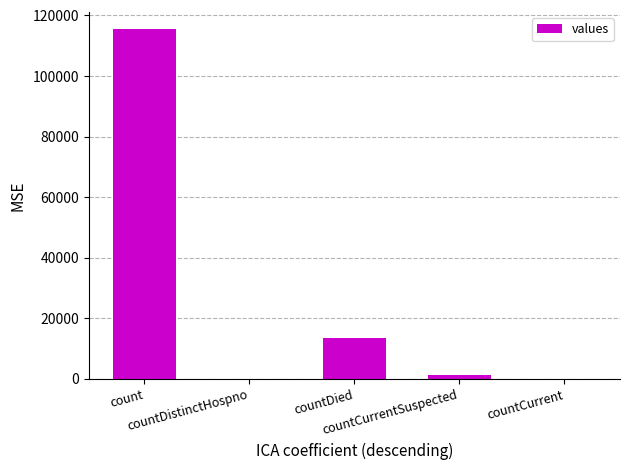

What is the maximum value shown in the chart?

115379